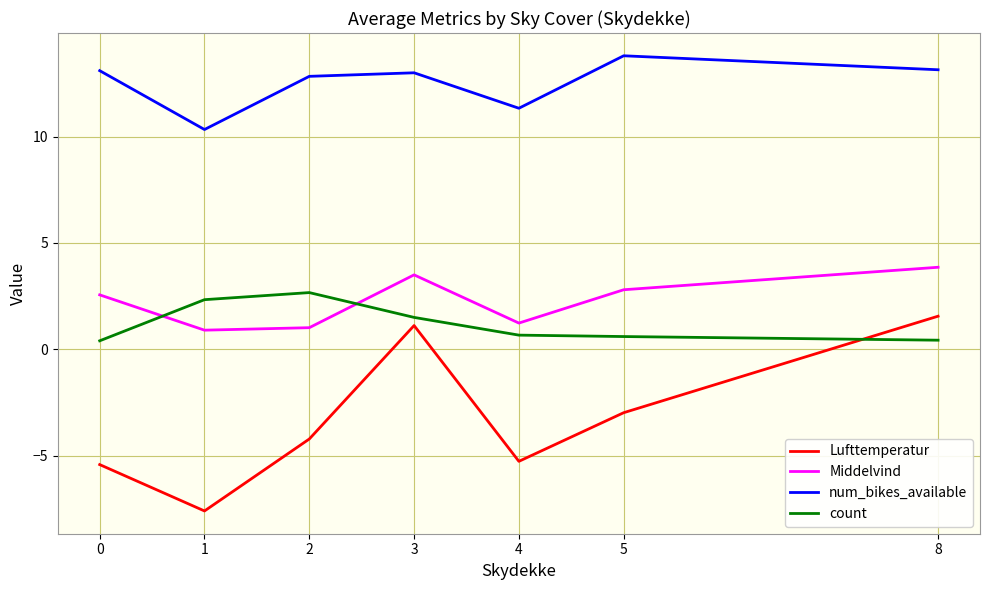

Which label corresponds to the smallest value in the chart?

1